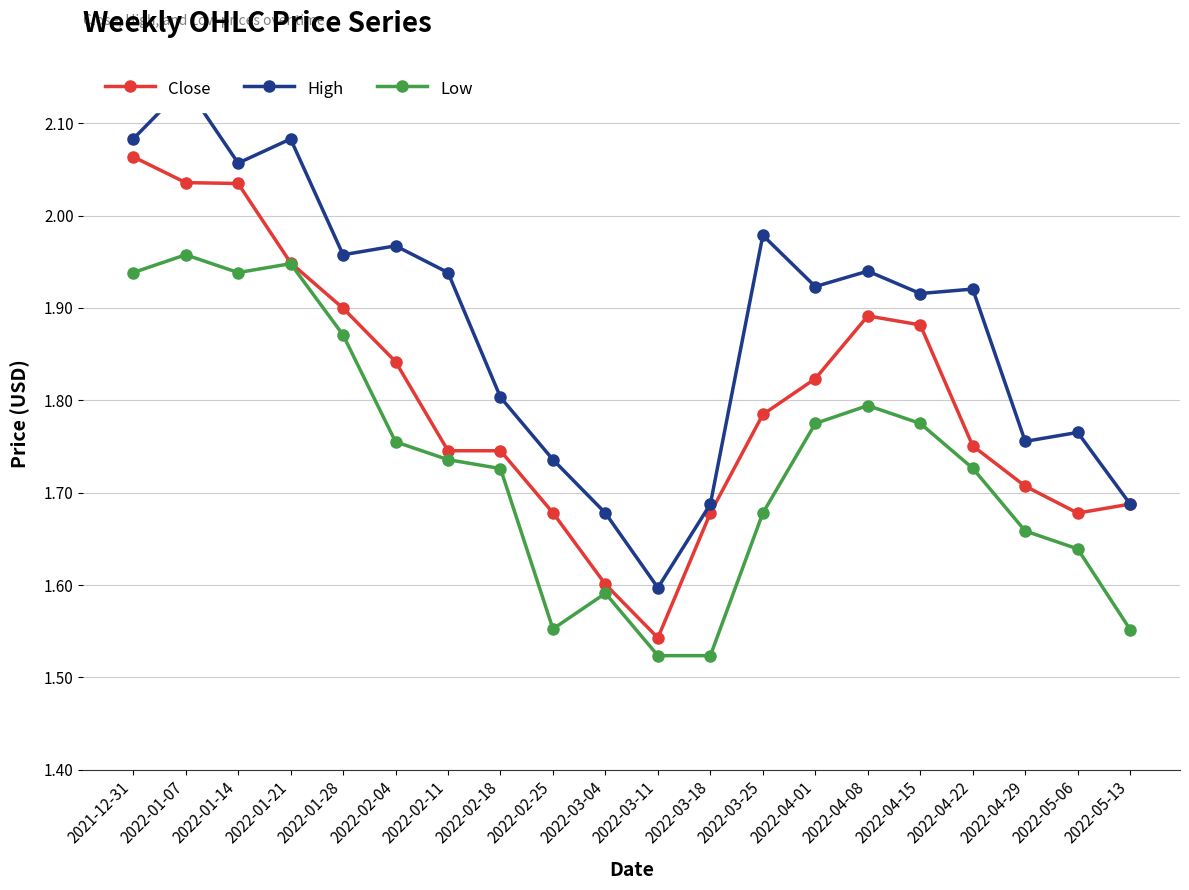

What is the value of the High point at the 14th from the left?

1.9